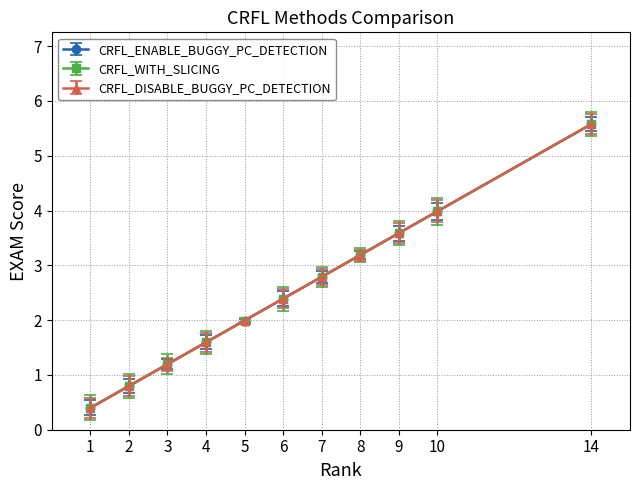

Does the chart display data point markers on the line(s)?

Yes